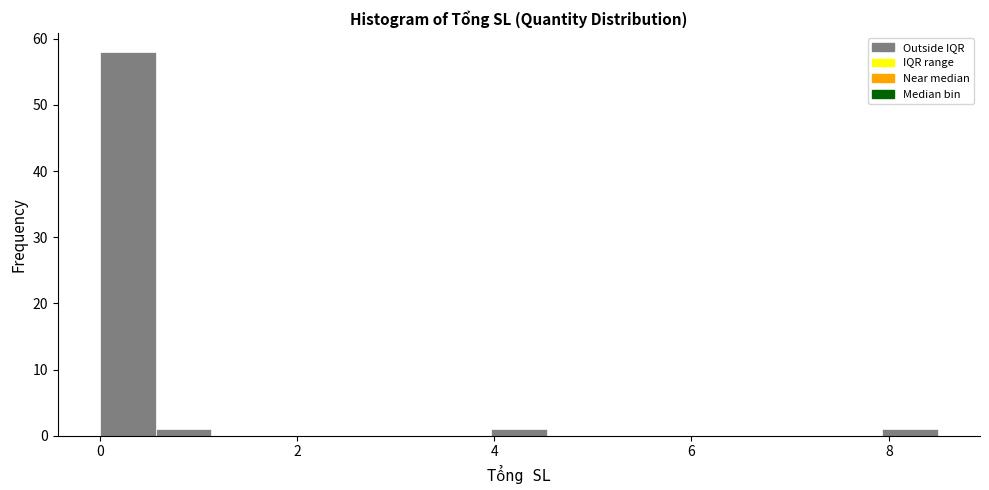

Around what value on the x-axis is the tallest bar? Give the approximate position of its centre, as read against the axis.

0.2